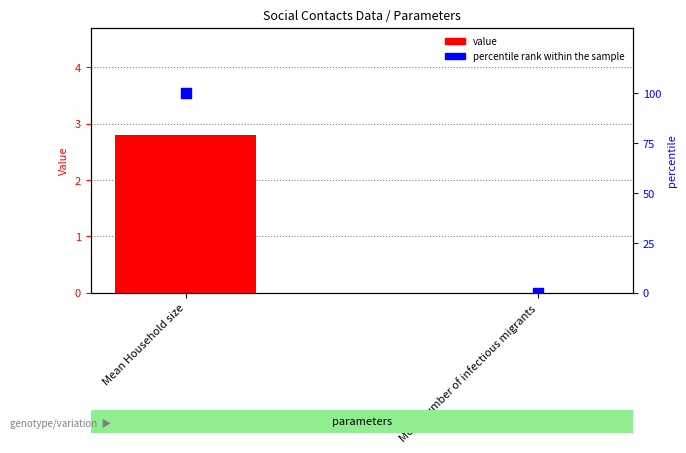

Which series has the widest spread of Y values?

percentile rank within the sample